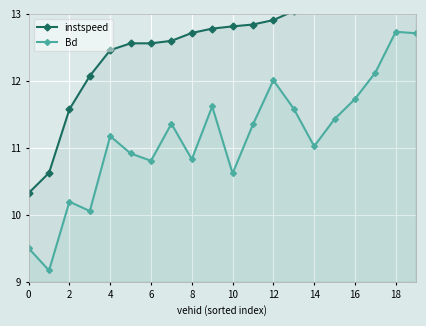

Is the value of instspeed at 15 greater than the value of Bd at 18?

Yes